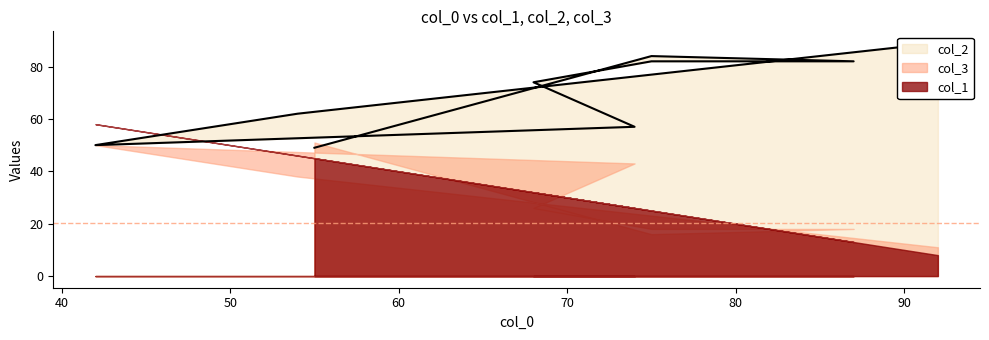

At which category does col_2 reach its first local valley?

42